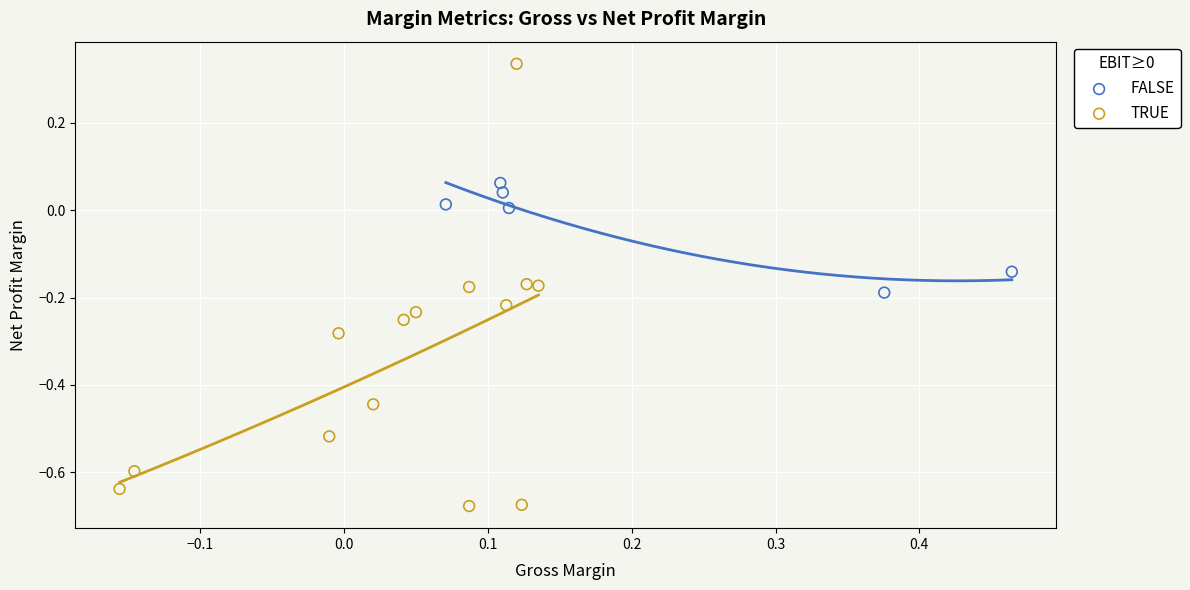

Which series contains the highest Y value?

TRUE